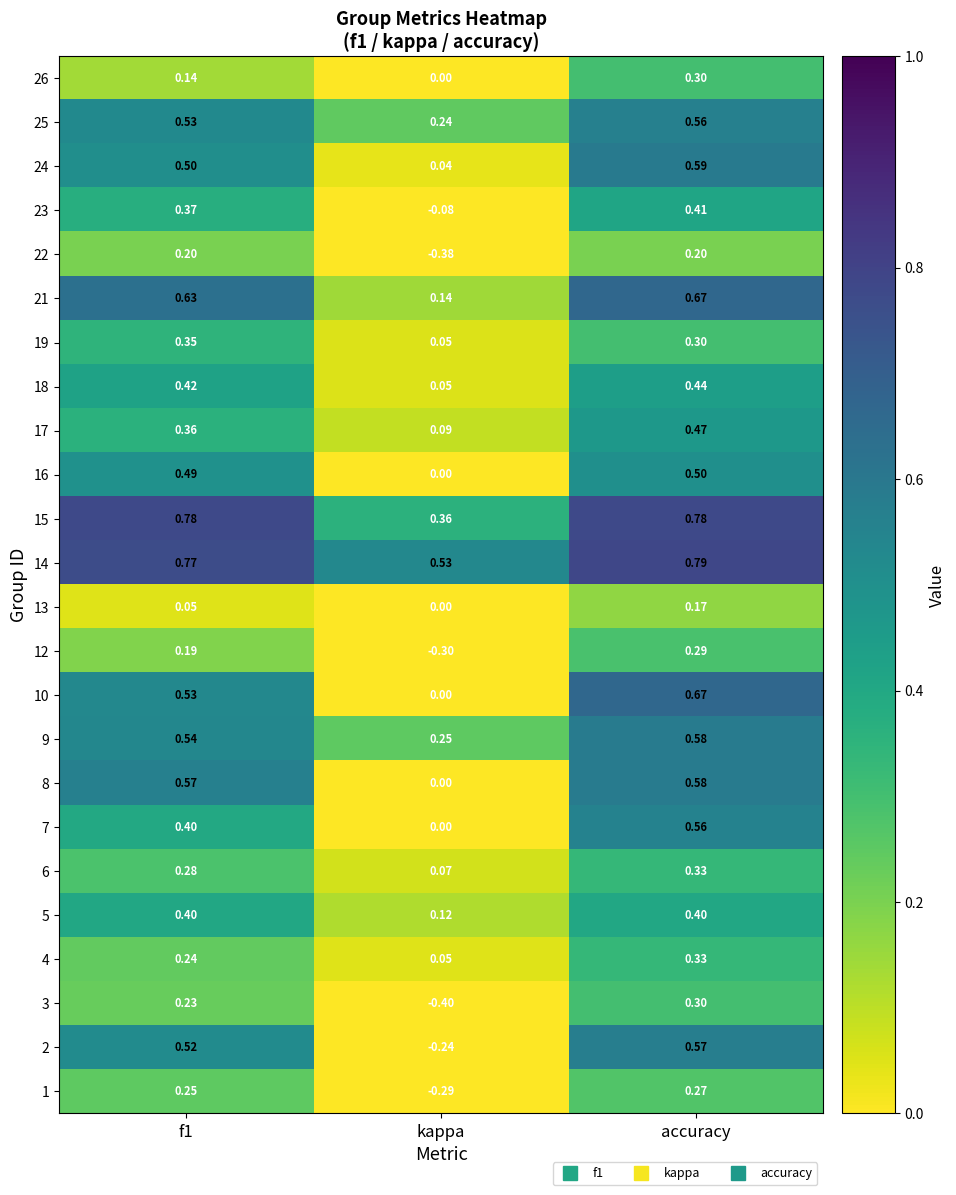

At which label is 2 closest to 0?

kappa